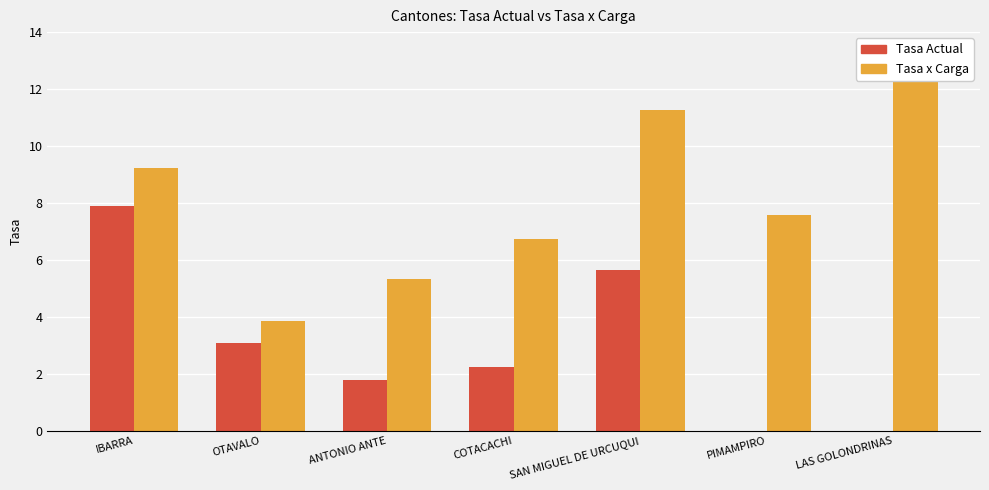

How many categories are shown in the chart?

7